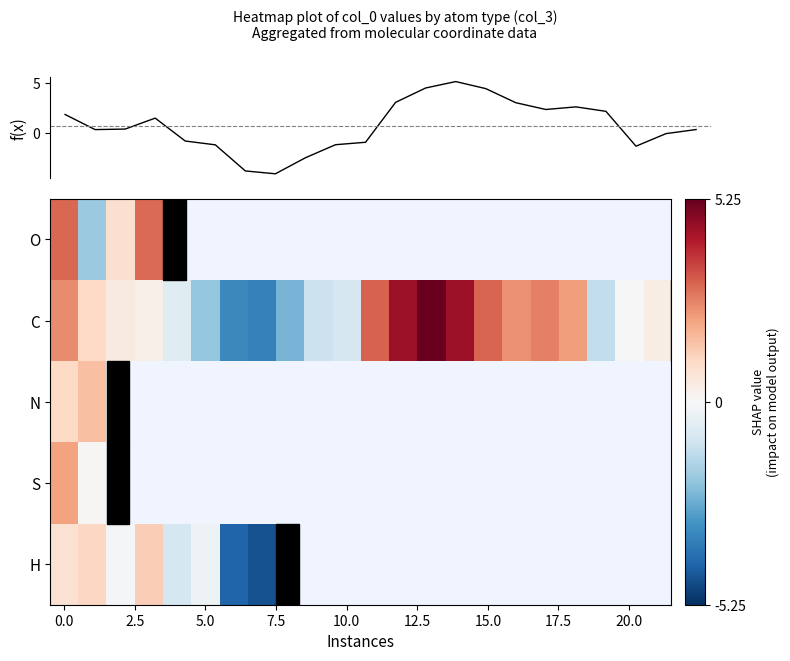

How many data points does each series have?

22